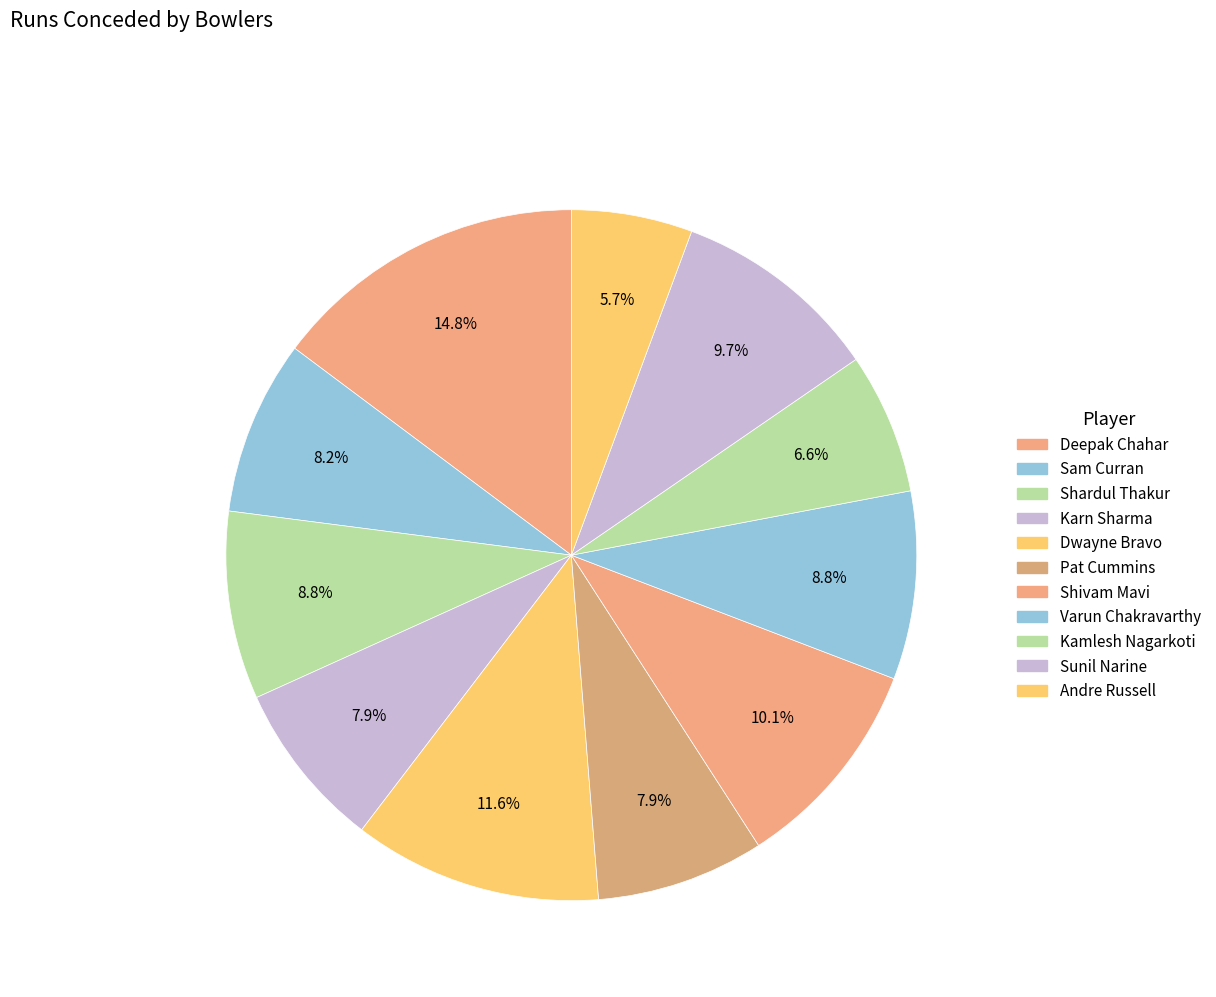

Approximately how many times larger is the value at Dwayne Bravo compared to Sunil Narine?

1.2